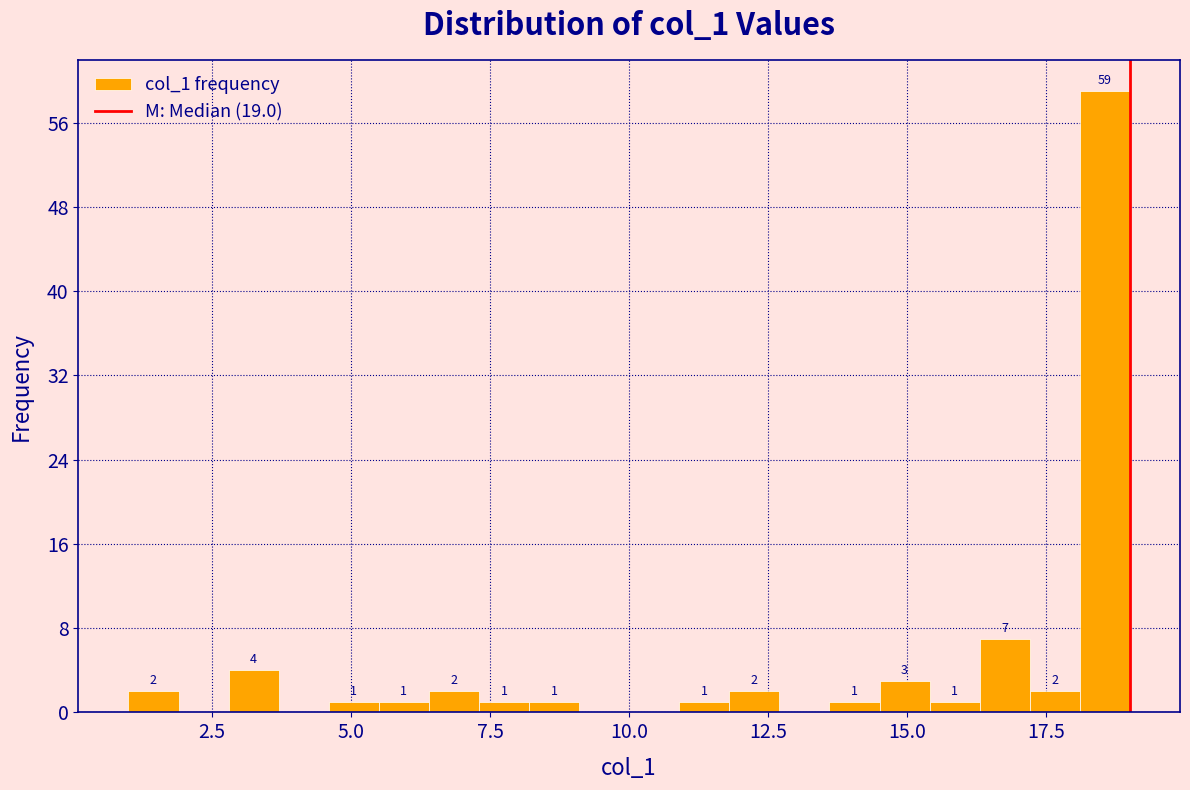

Around what value on the x-axis is the tallest bar? Give the approximate position of its centre, as read against the axis.

18.5